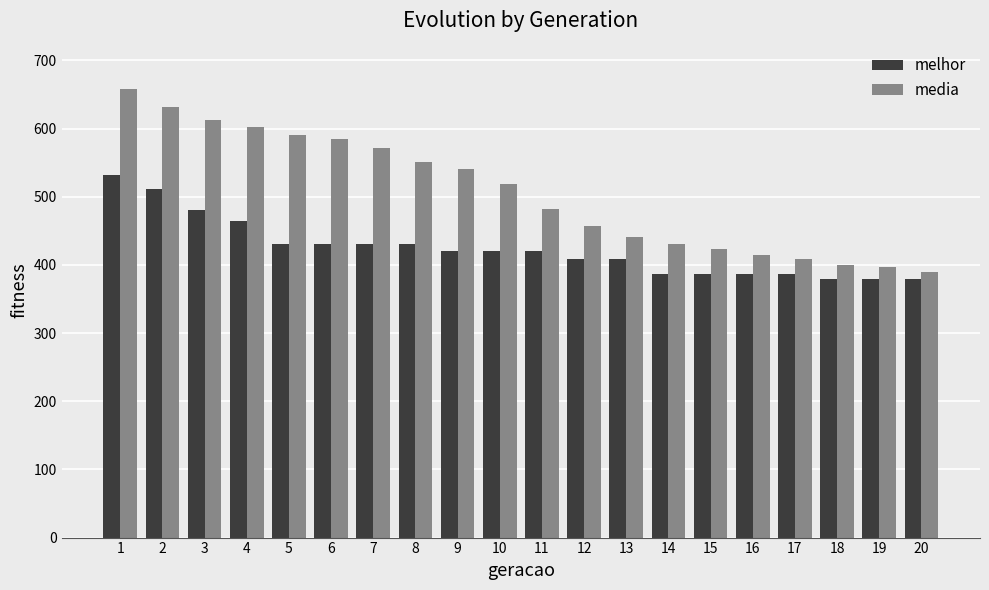

What is the highest value of the melhor series?

532.0